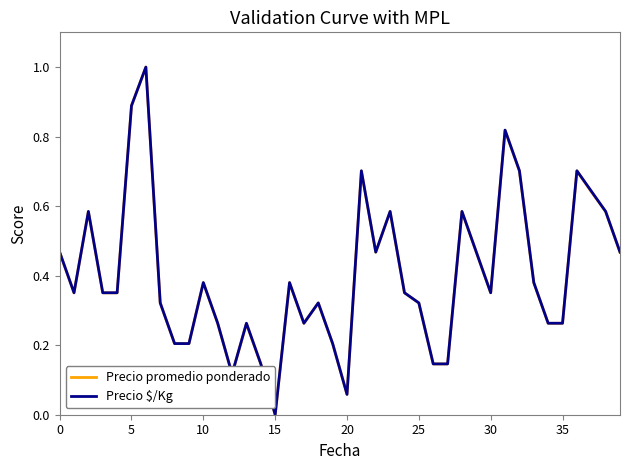

What is the greatest value displayed?

1.0